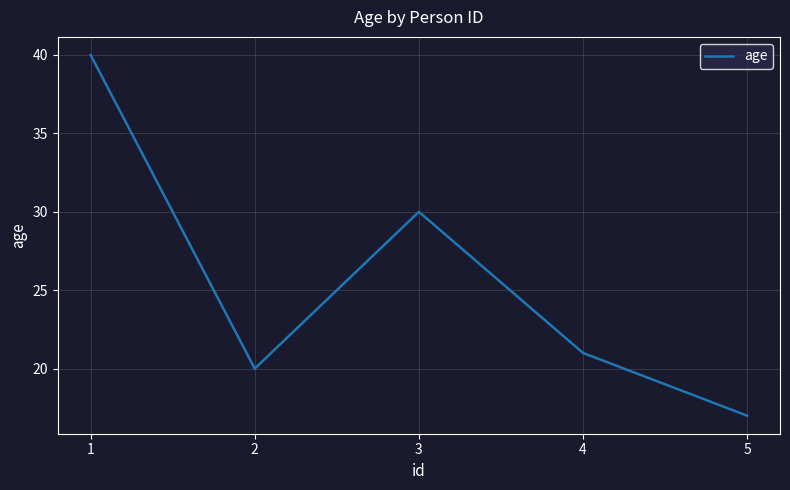

True or false: the data shows 40 at 1.

True